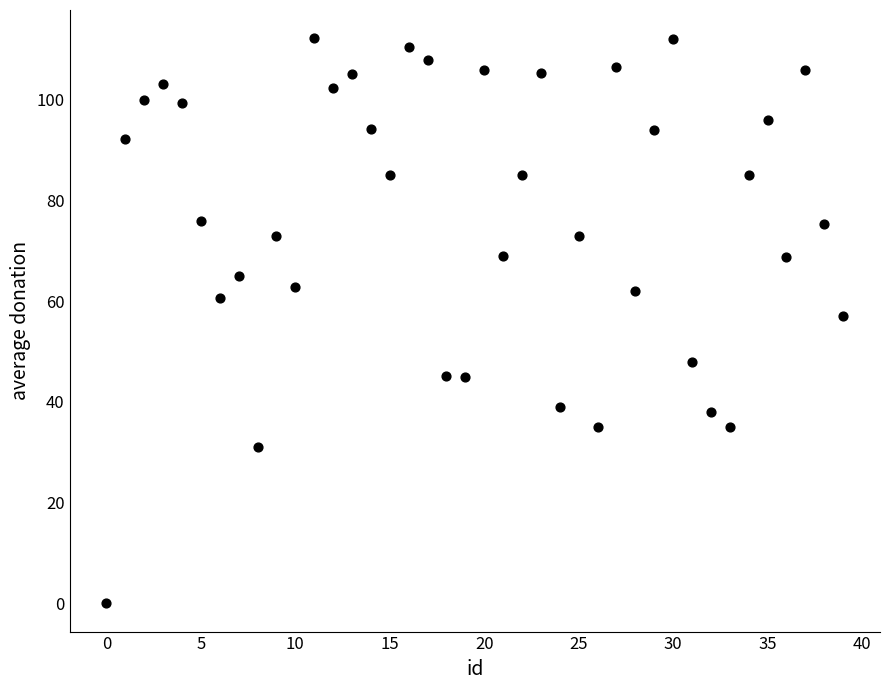

What is the range of Y values (max minus min)?

112.2